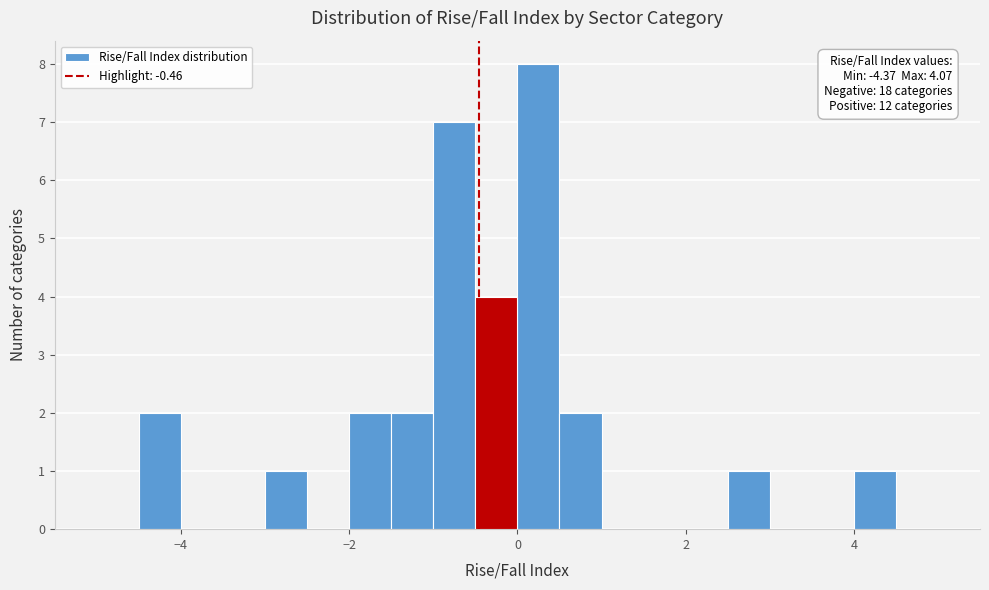

Read against the x-axis, roughly where is the centre of the tallest bar?

0.2